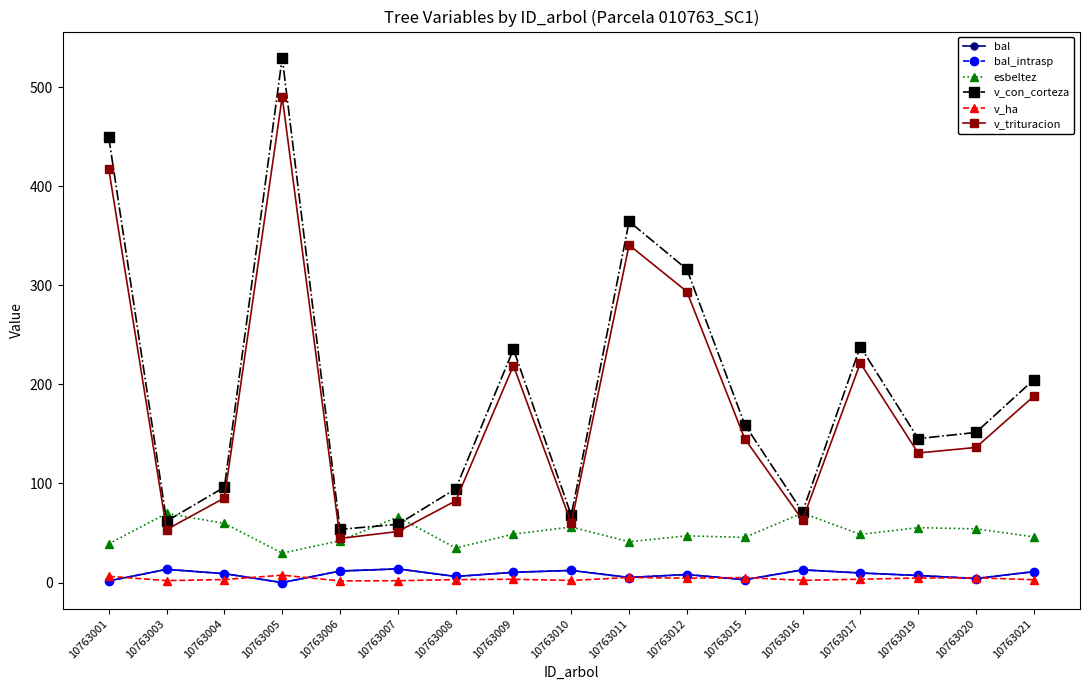

True or false: v_con_corteza and v_trituracion cross at least once.

False